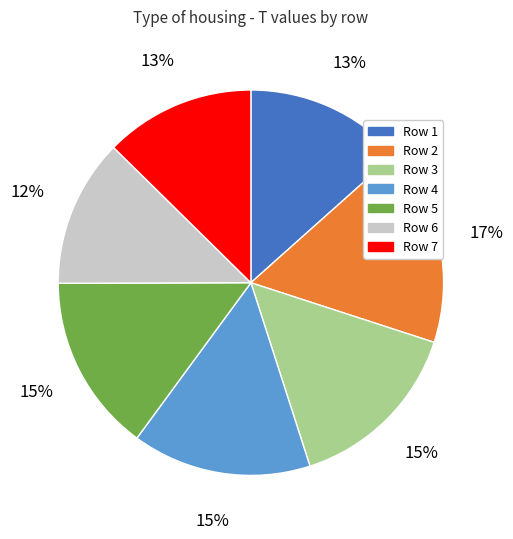

Is there any slice that represents more than half of the pie?

No